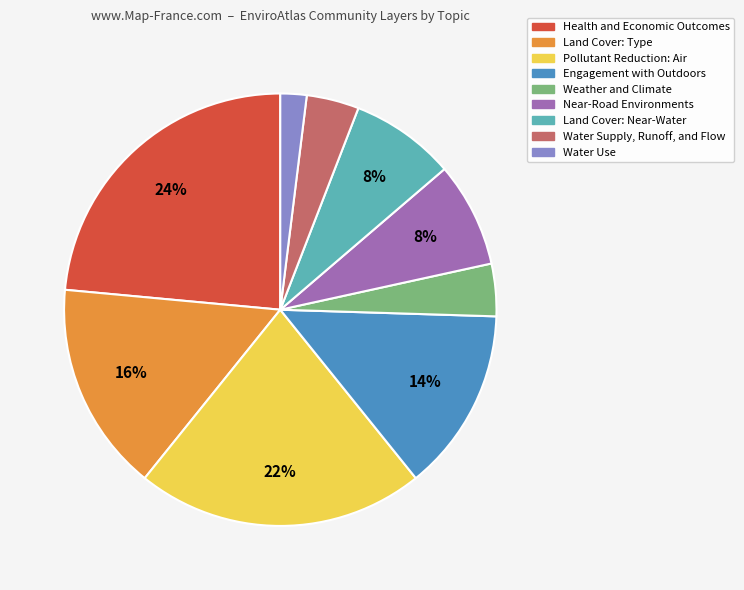

What is the ratio of the value at Health and Economic Outcomes to the value at Land Cover: Near-Water?

3.0